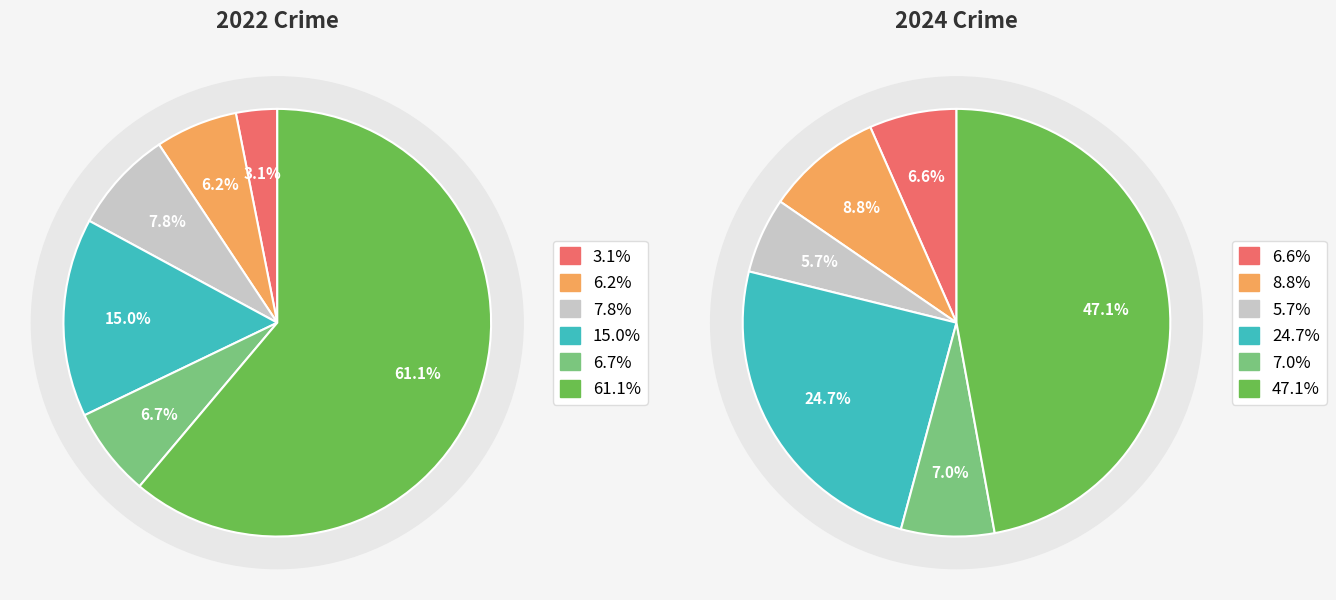

To the nearest percent, what is the average slice percentage?

17%